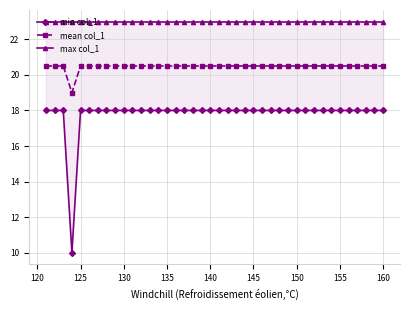

How many mean col_1 values are between 20 and 21?

39